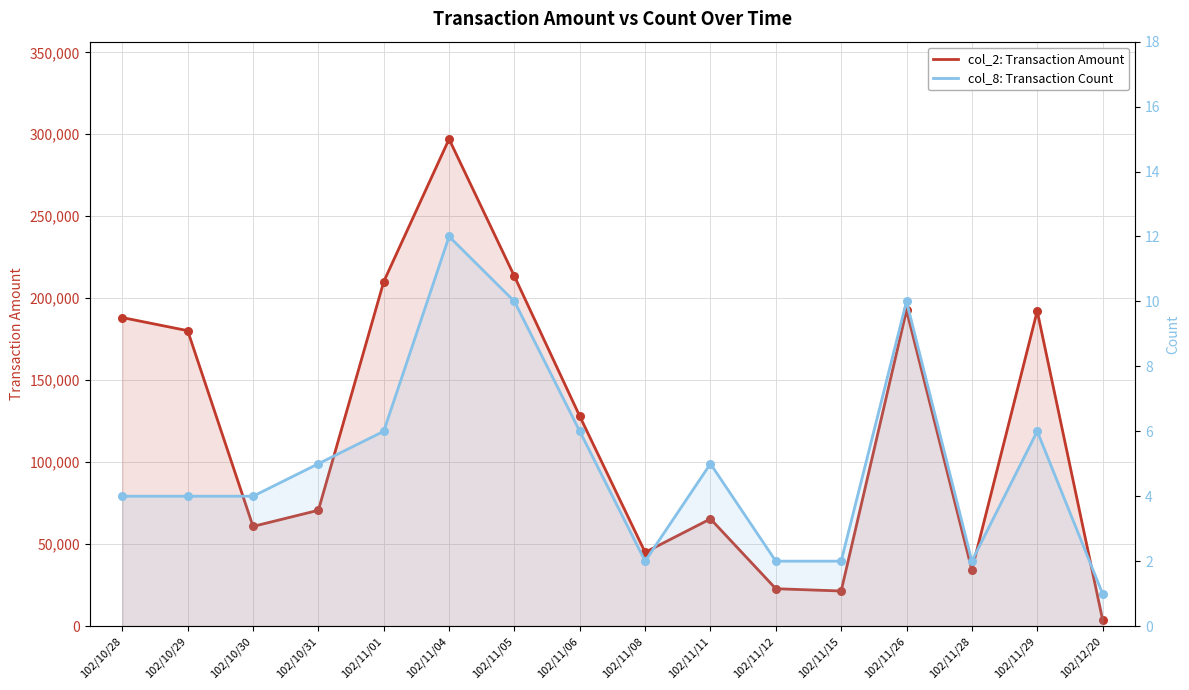

Which series contains the highest Y value?

col_2: Transaction Amount